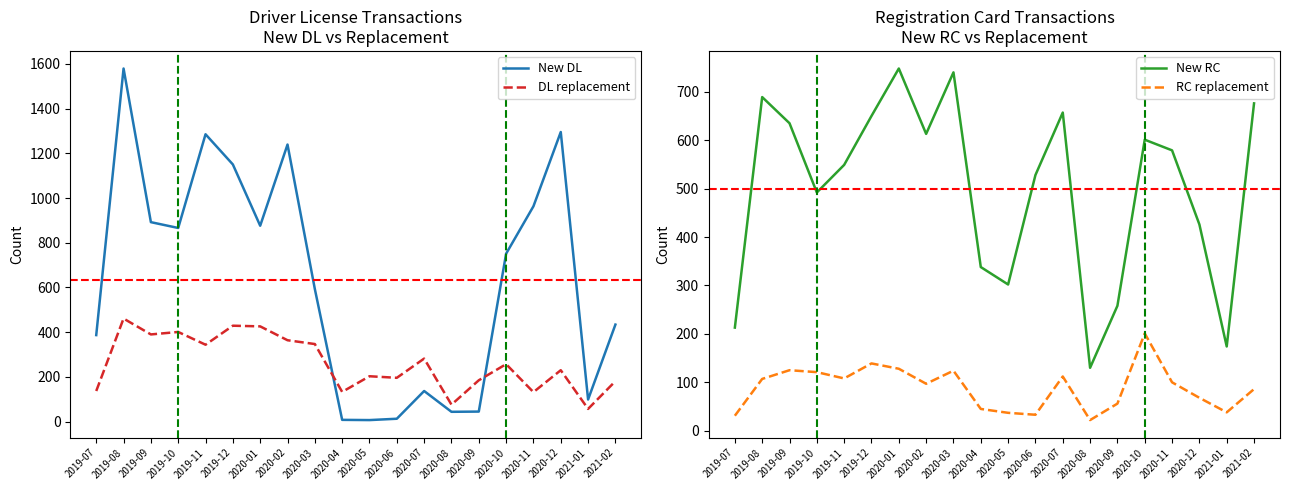

List the series in order of their overall mean, lowest first.

RC replacement, DL replacement, New RC, New DL